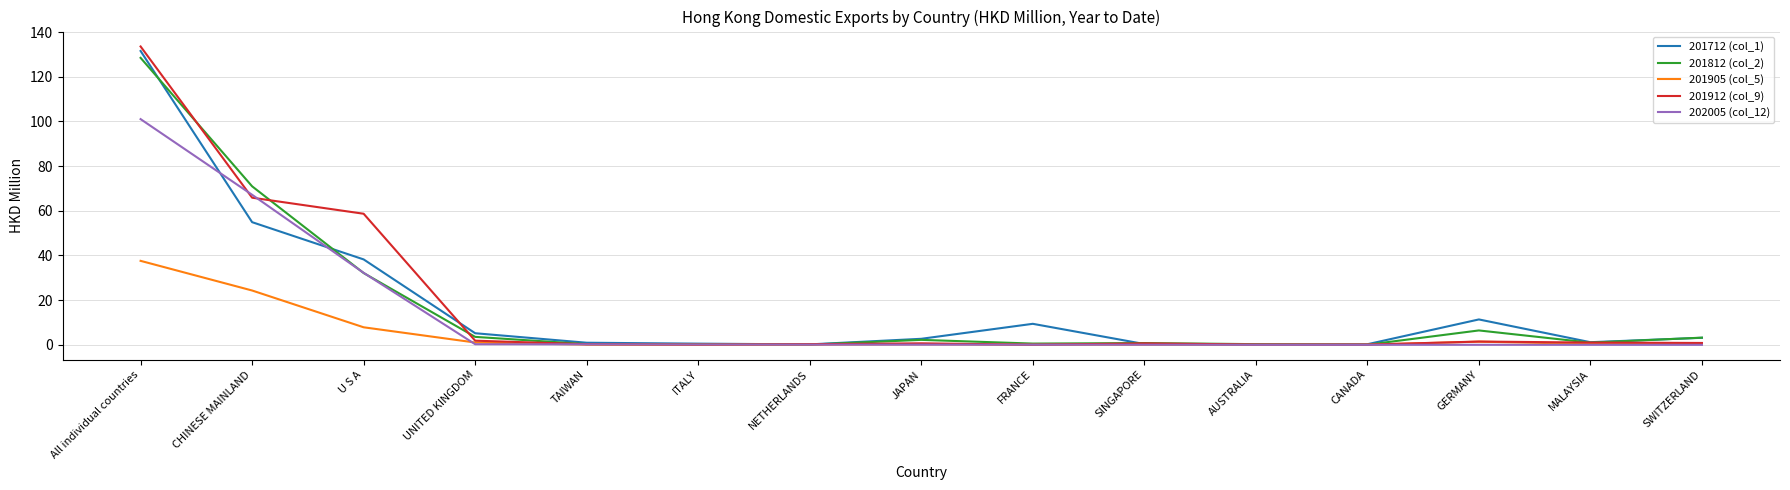

What is the difference between the highest and lowest values at ITALY?

0.5